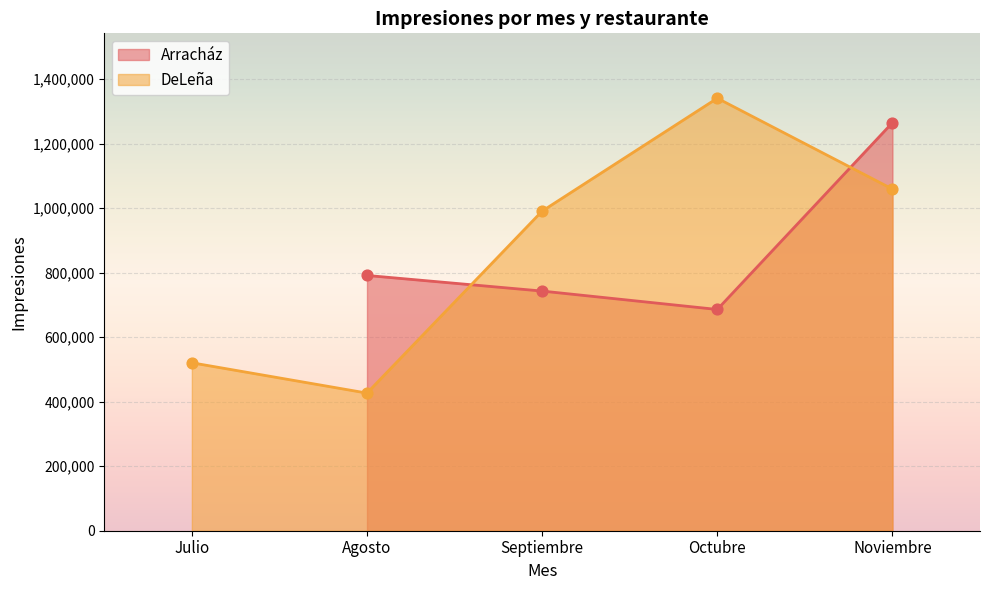

What is the minimum value for DeLeña?

426673